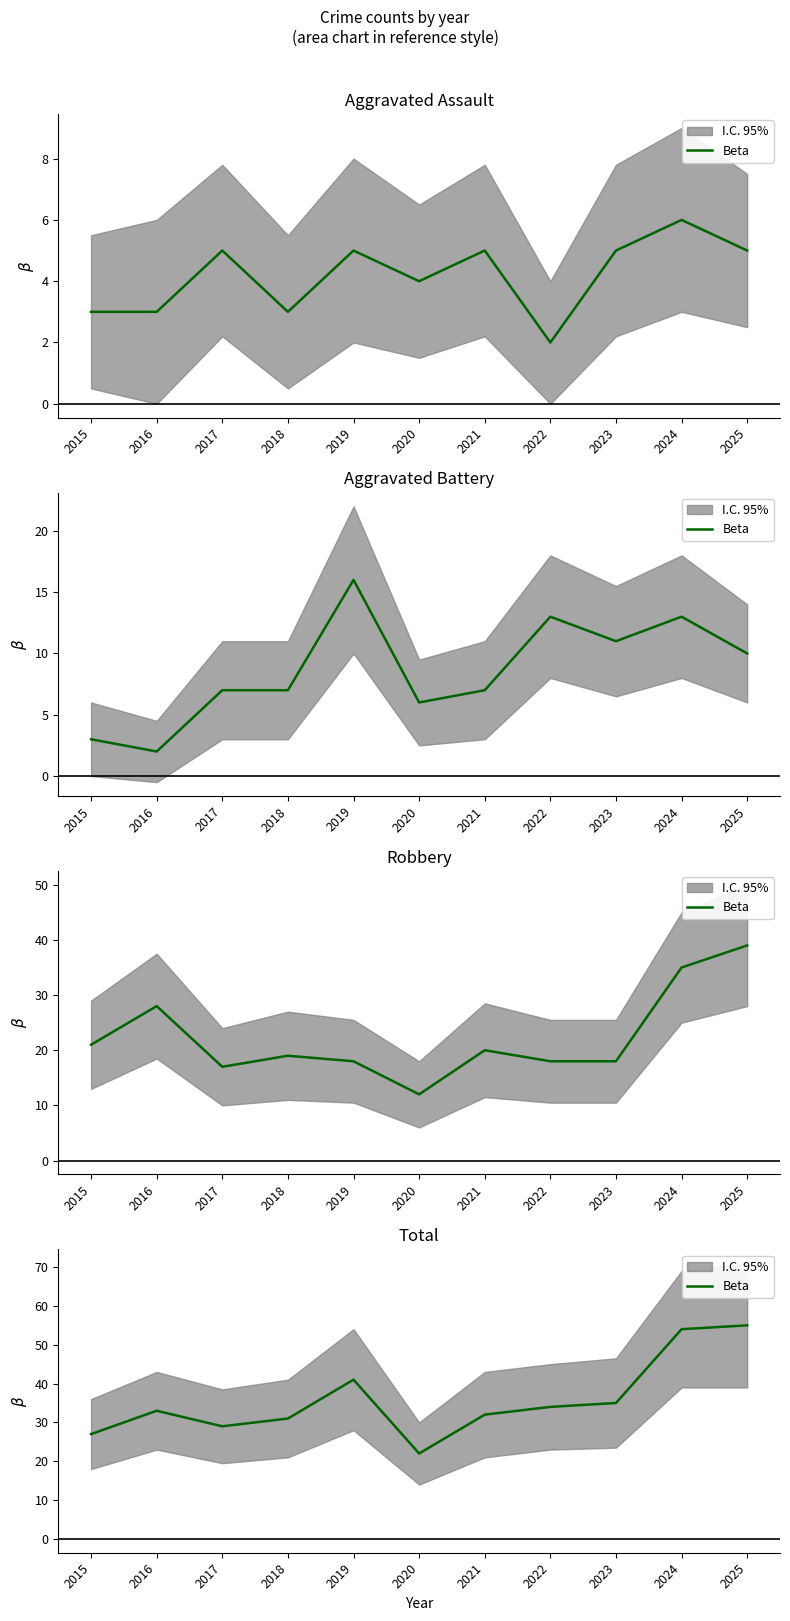

List the labels in order of value, smallest first.

2020, 2015, 2017, 2018, 2021, 2016, 2022, 2023, 2019, 2024, 2025